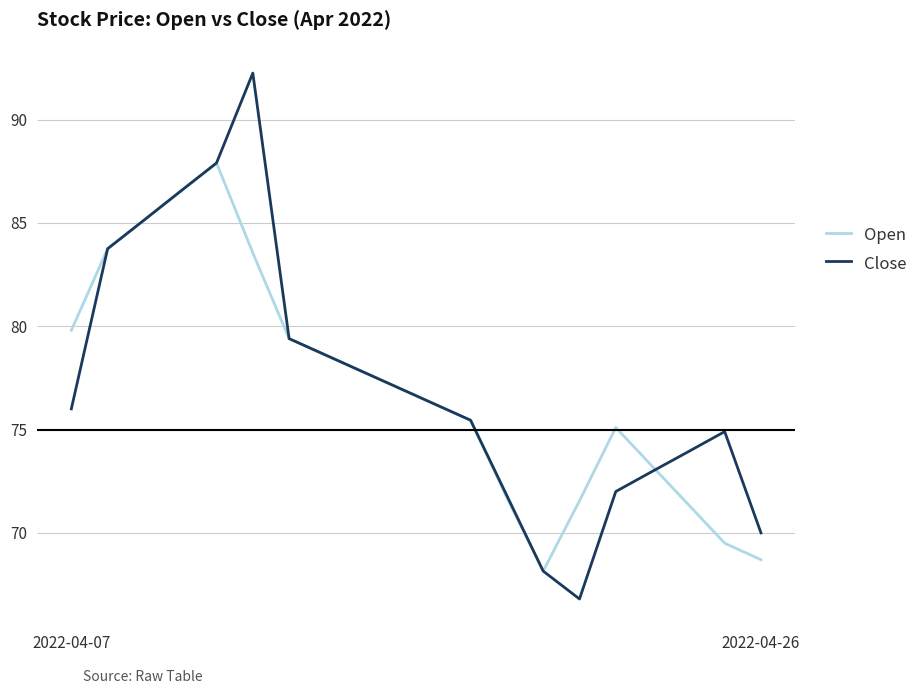

True or false: Close and Open cross at least once.

True